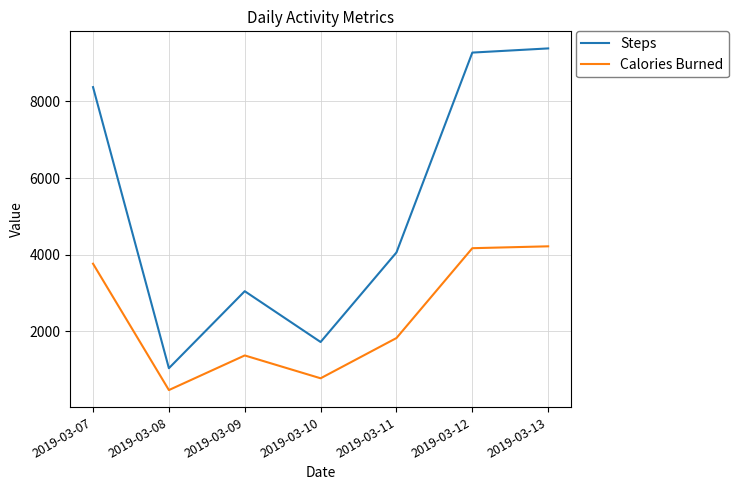

True or false: Steps and Calories Burned cross at least once.

False